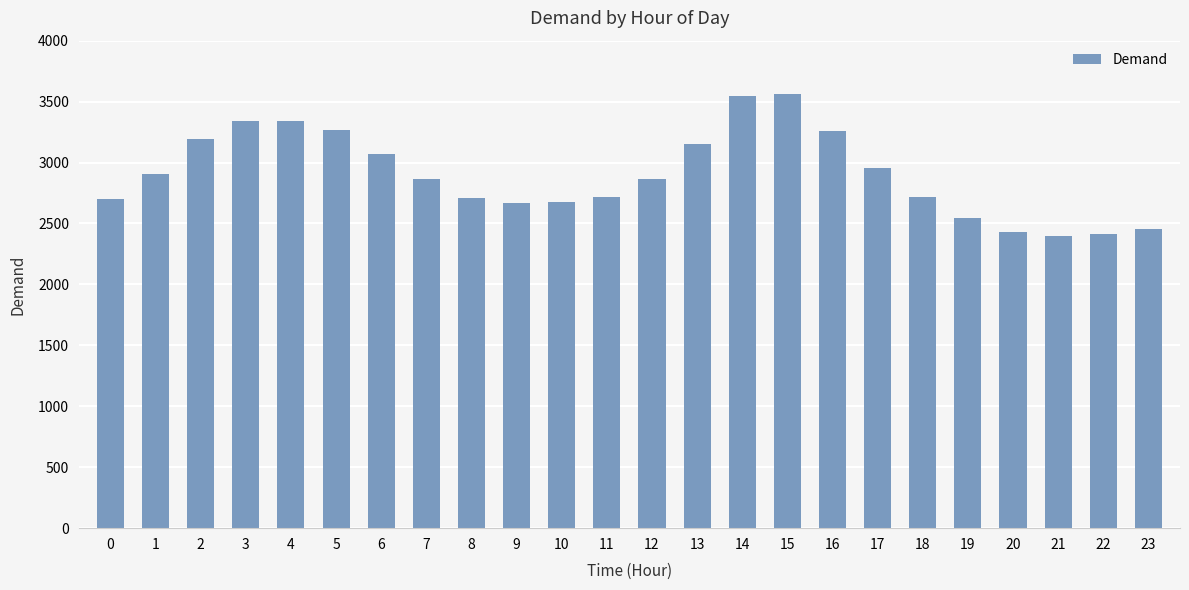

The chart shows a value of 4546 at 0. True or false?

False